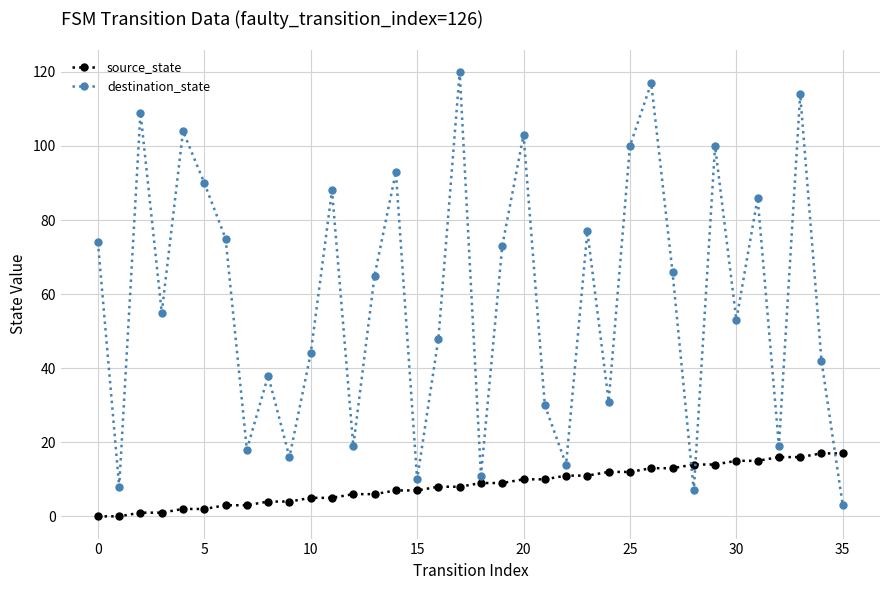

What is the sum of all source_state values?

306